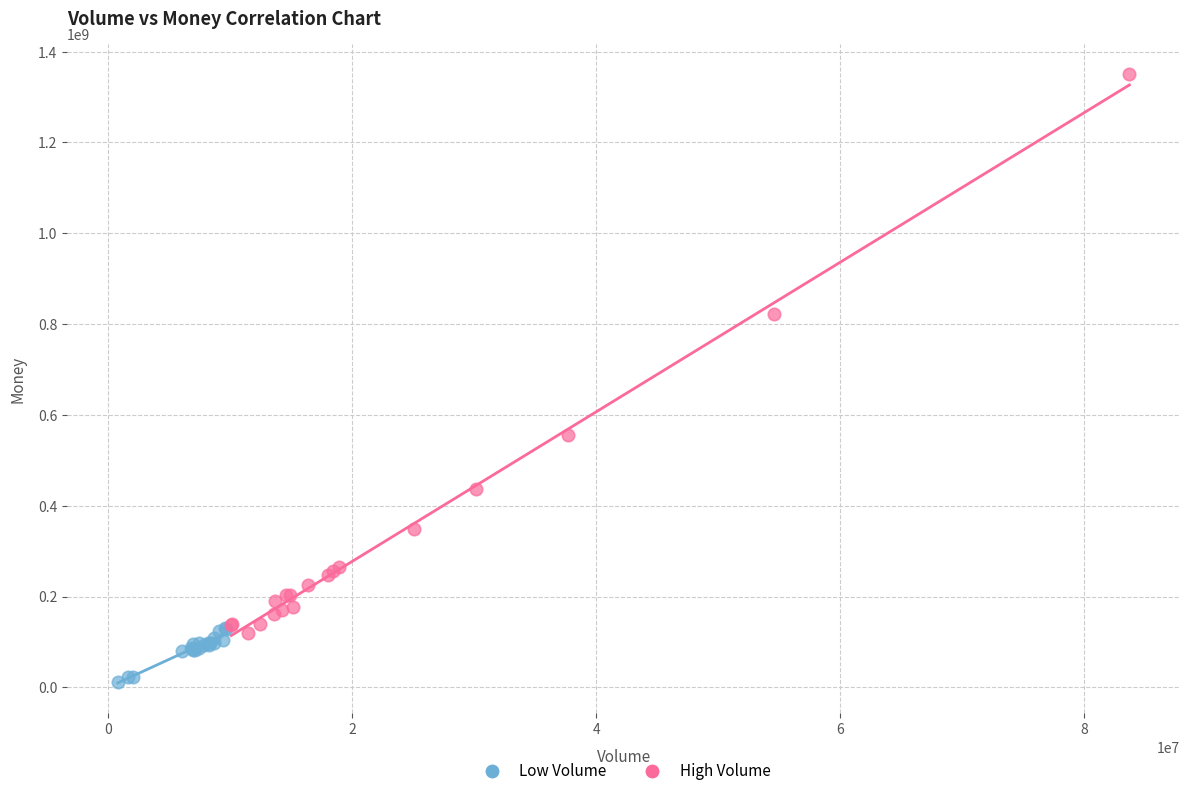

Which series contains the highest Y value?

High Volume